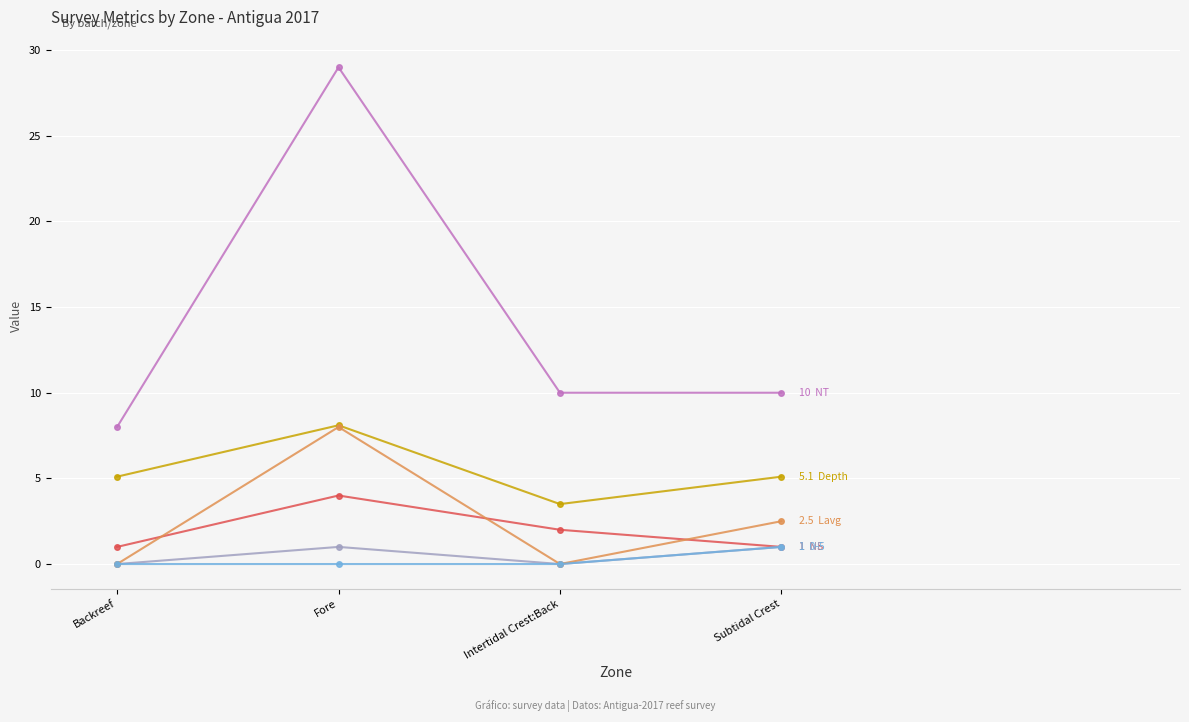

At which category does the chart reach its peak across all series?

Fore